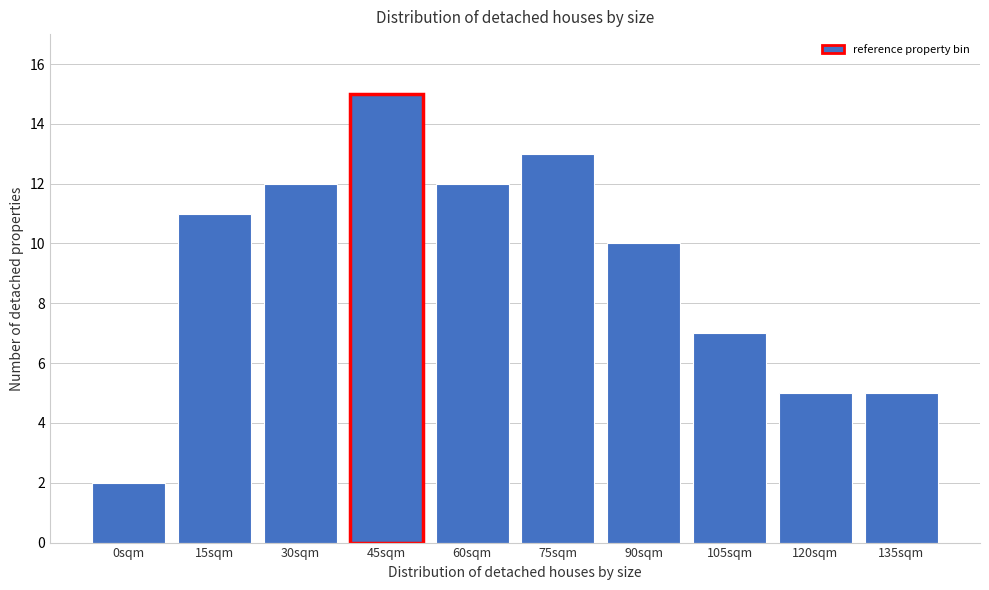

Reading right to left, extract all data points from this chart.

5	5	7	10	13	12	15	12	11	2